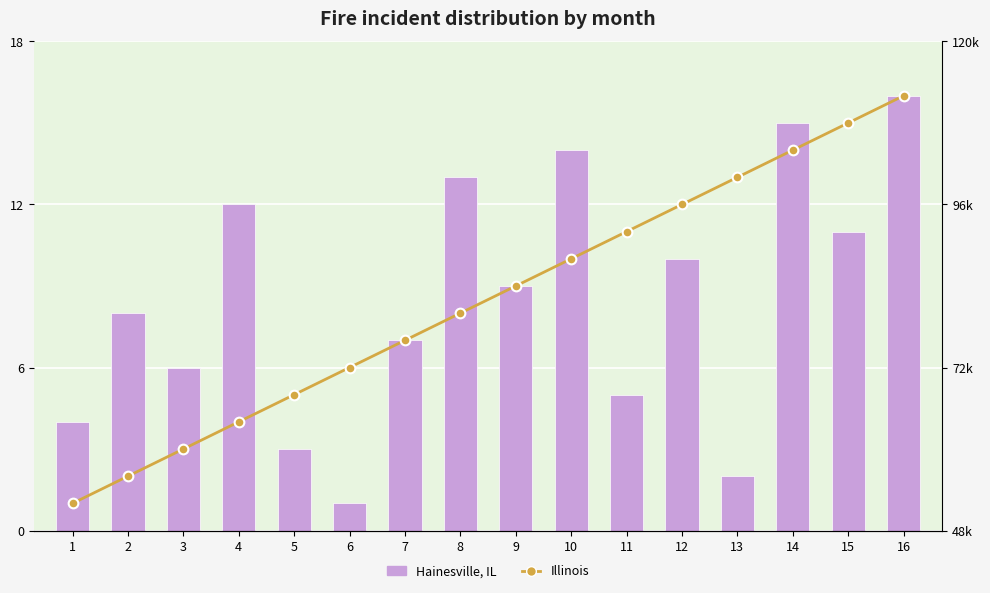

What is the lowest value of the Illinois series?

52000